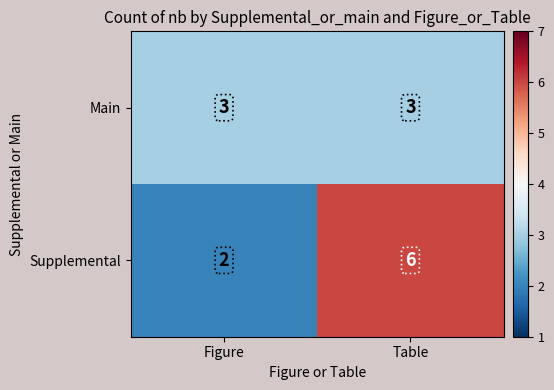

At how many categories does at least one series exceed 4?

1